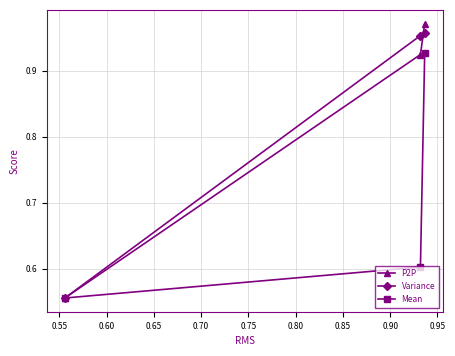

What is the sum of all Variance values?

2.5